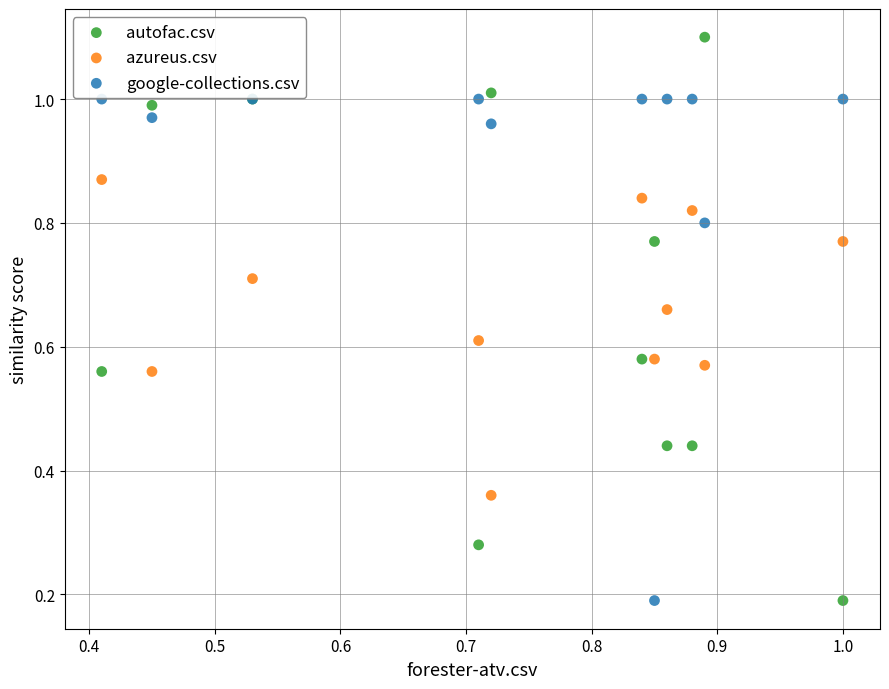

Which series contains the highest Y value?

autofac.csv